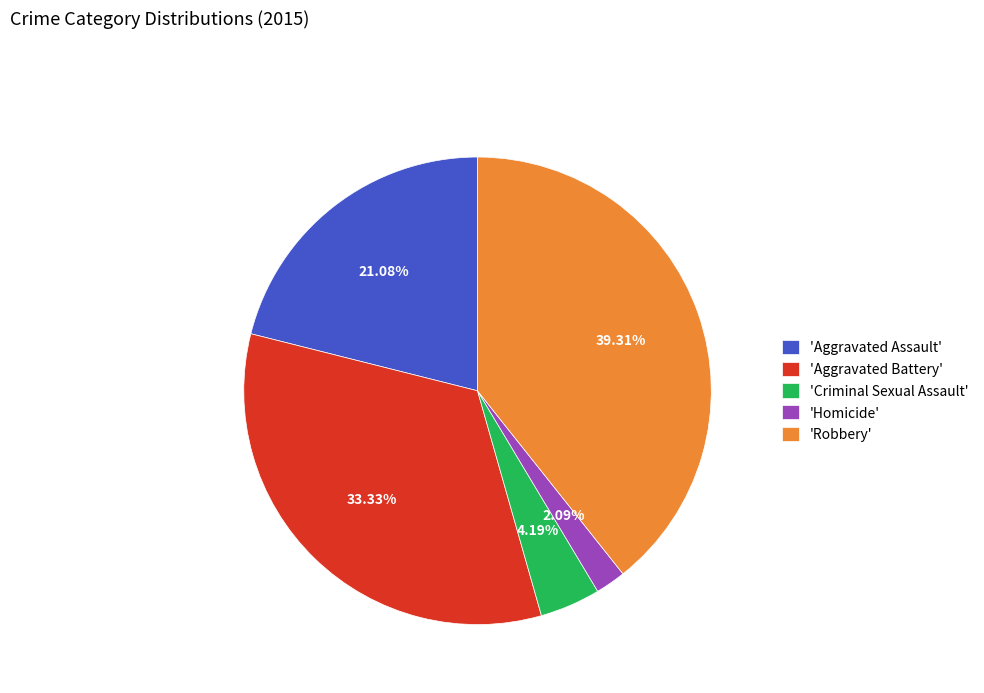

Does any single category account for the majority?

No